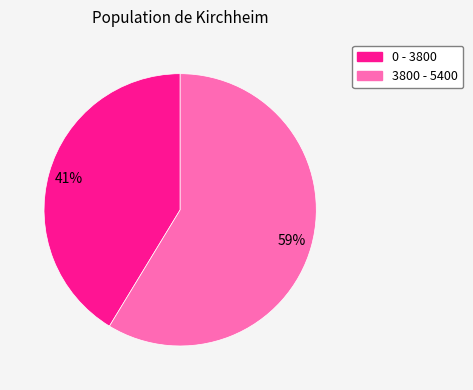

What is the largest slice in the pie chart?

3800